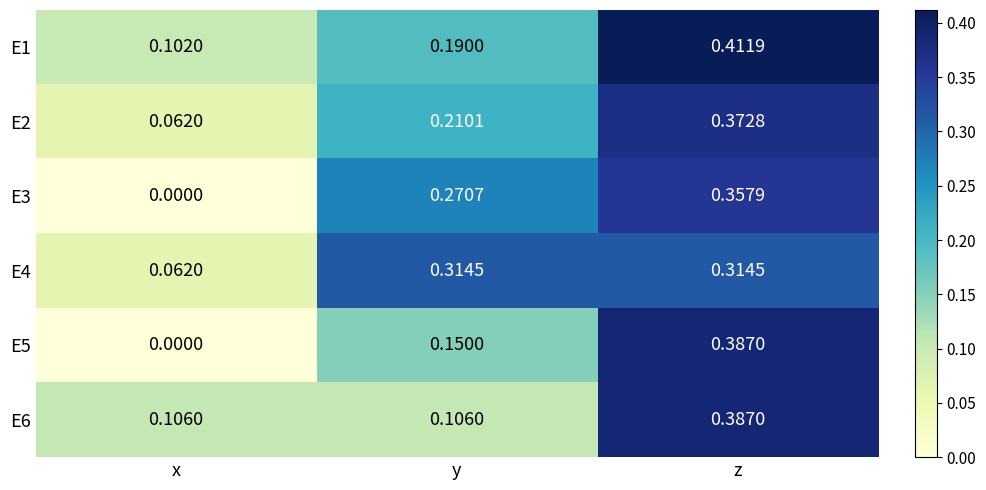

Rank the categories by E1 value from lowest to highest.

x, y, z